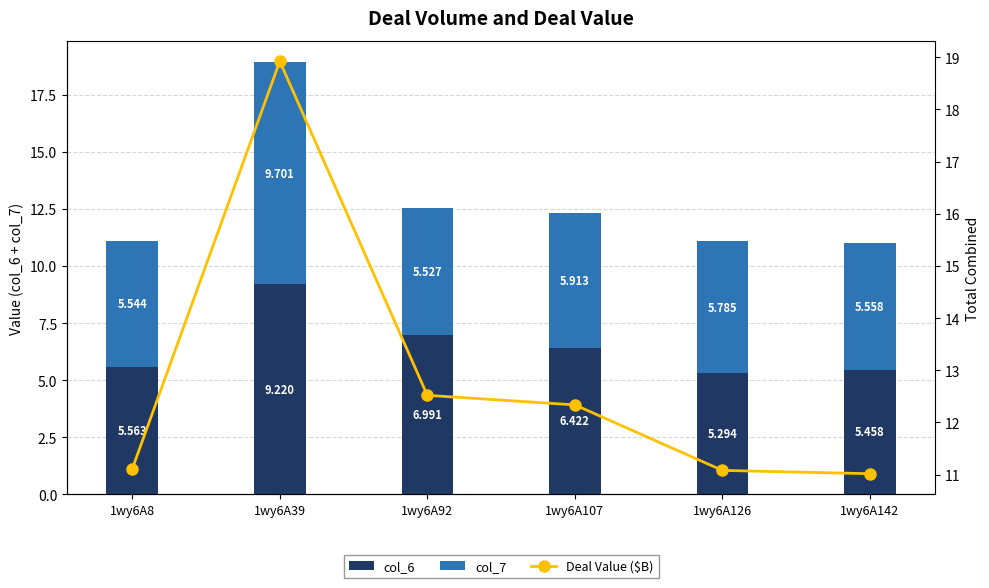

Reading left to right, list all the values displayed in this chart.

col_6: 1wy6A8=5.6	1wy6A39=9.2	1wy6A92=7.0	1wy6A107=6.4	1wy6A126=5.3	1wy6A142=5.5
col_7: 1wy6A8=5.5	1wy6A39=9.7	1wy6A92=5.5	1wy6A107=5.9	1wy6A126=5.8	1wy6A142=5.6
Deal Value ($B): 1wy6A8=11.1	1wy6A39=18.9	1wy6A92=12.5	1wy6A107=12.3	1wy6A126=11.1	1wy6A142=11.0